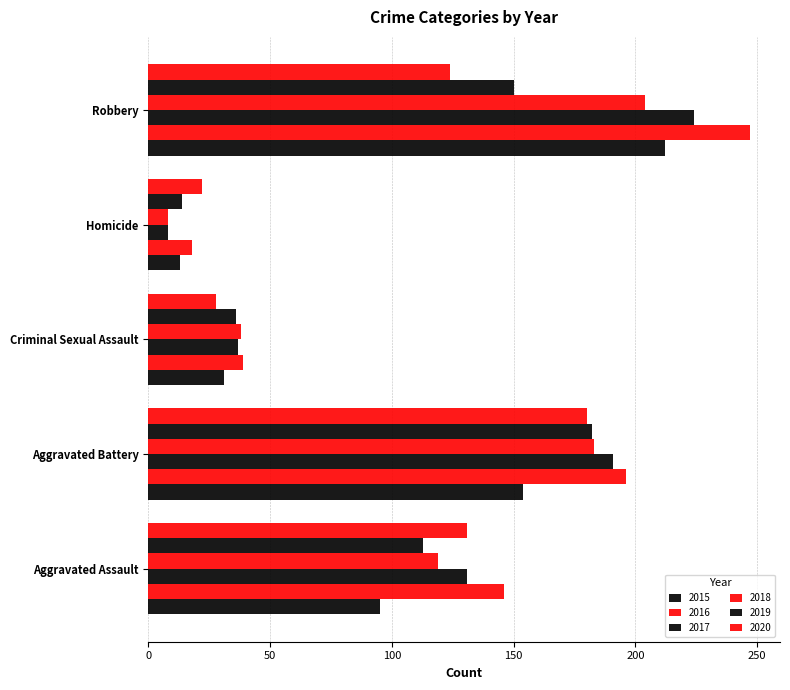

How many distinct data groups are displayed?

6